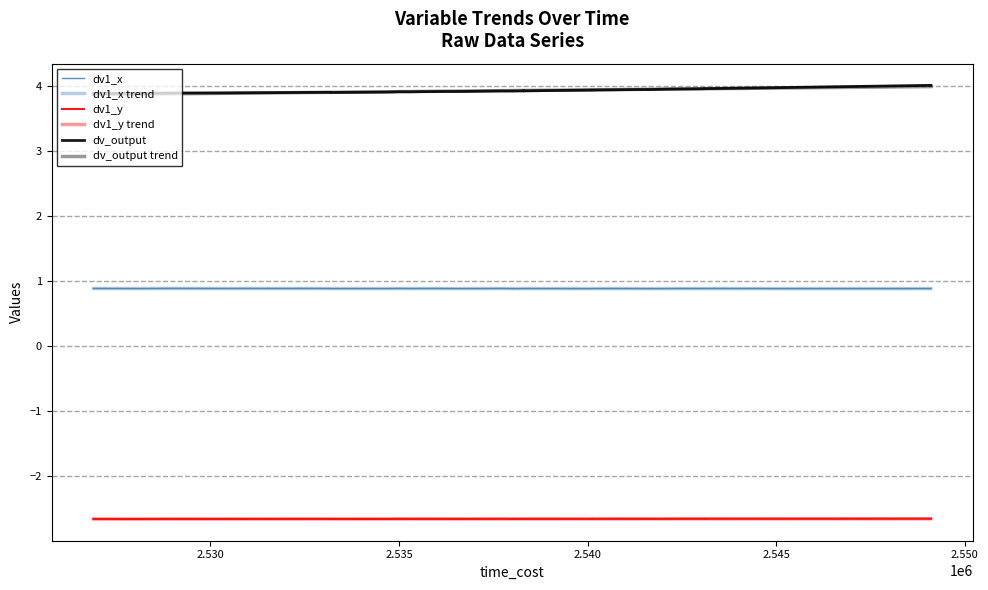

What are all the series names shown in the legend?

dv1_x, dv1_x trend, dv1_y, dv1_y trend, dv_output, dv_output trend